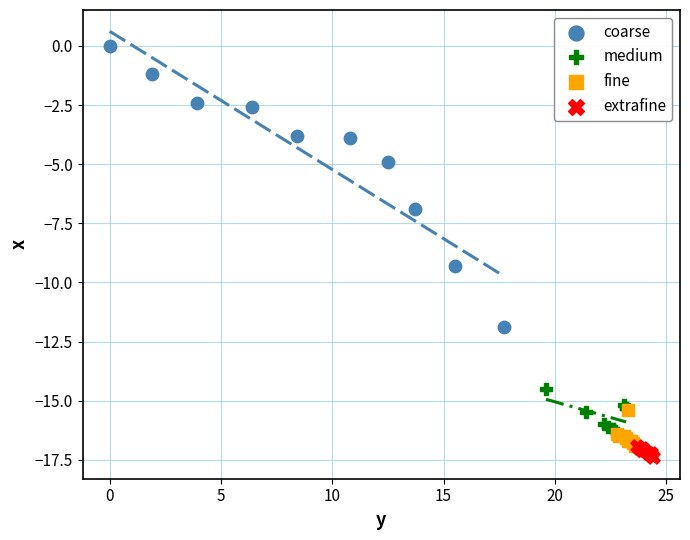

Which series reaches the maximum Y coordinate?

coarse